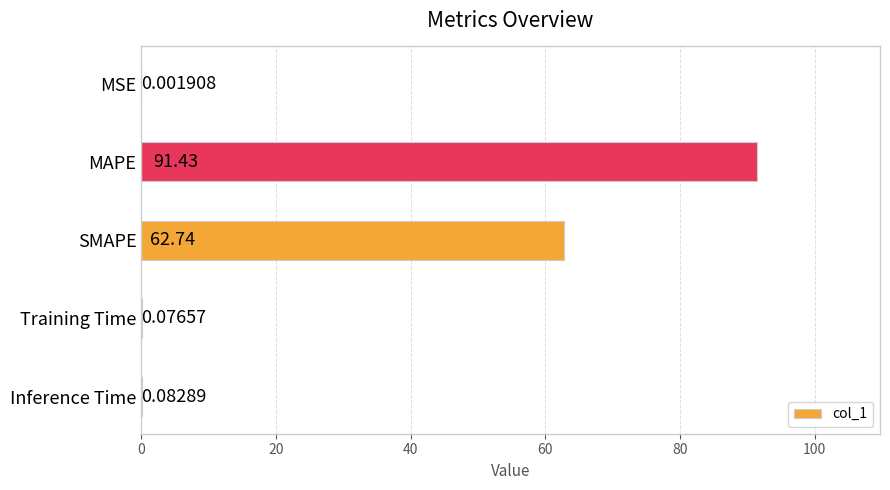

What is the sum of all values?

154.3